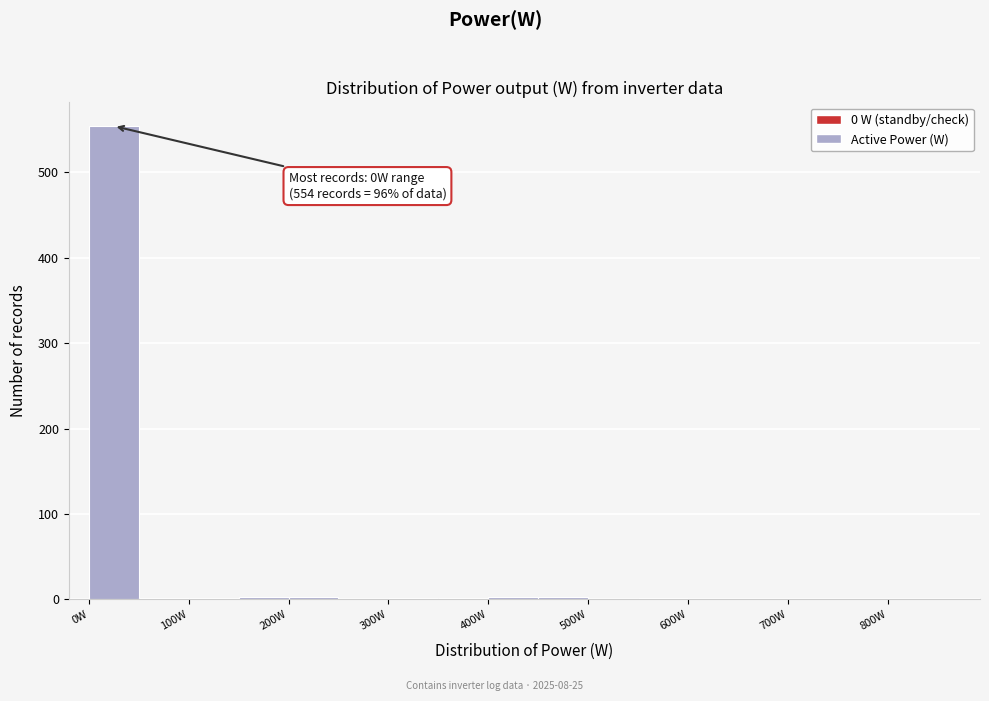

Over which range of the x-axis is the bar tallest?

0 to 50